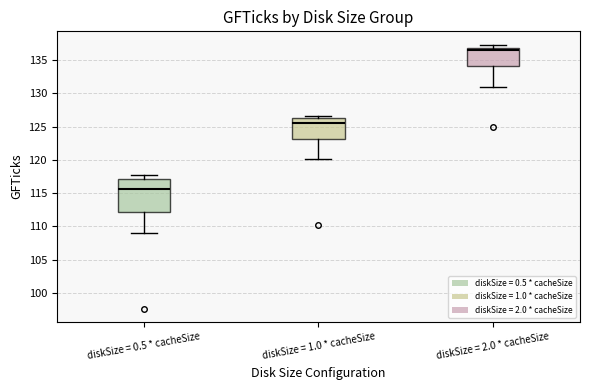

Comparing the boxes themselves (not the whiskers), which one is the tallest?

diskSize = 0.5 * cacheSize